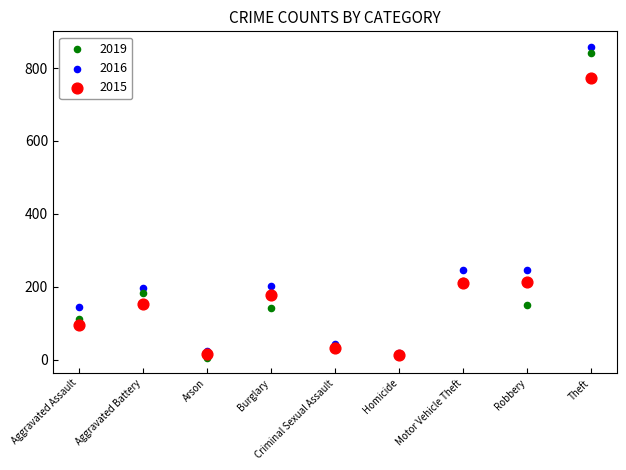

What are all the series names shown in the legend?

2019, 2016, 2015